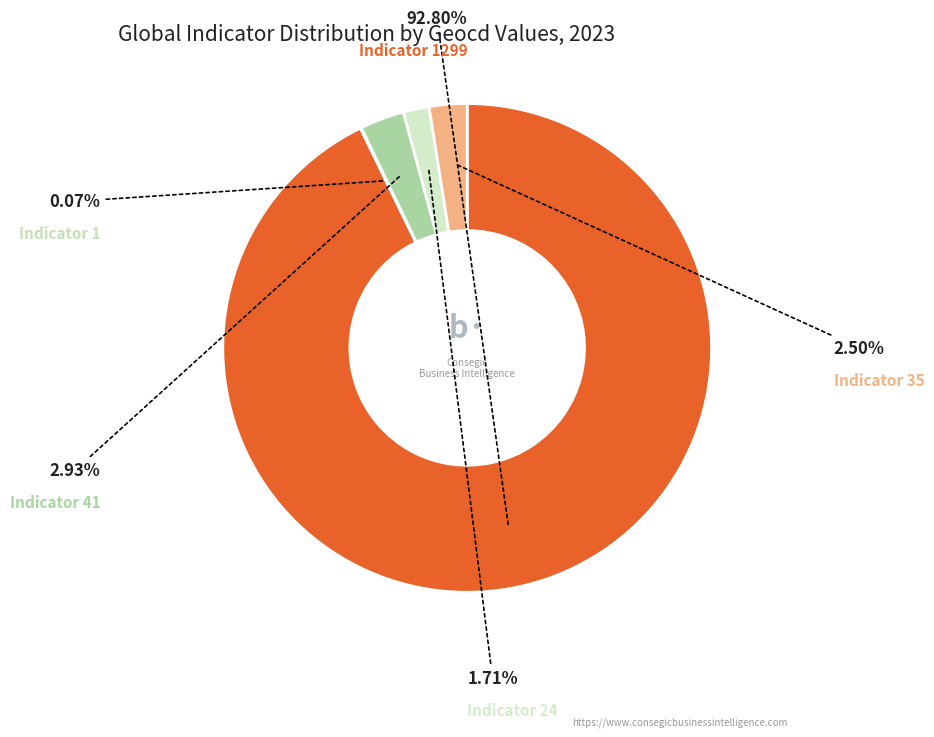

How many segments does this pie chart have?

5